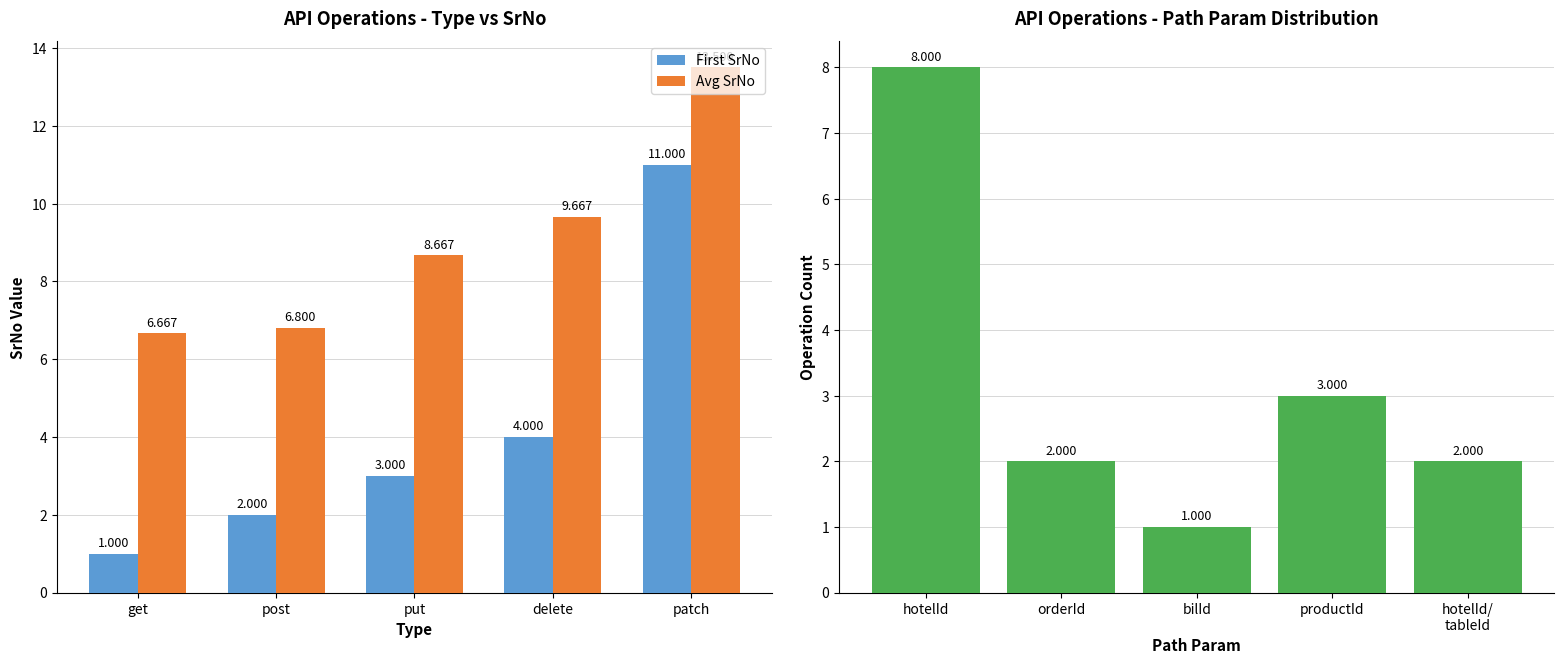

What is the difference between the second highest and minimum values in the Count series?

2.0